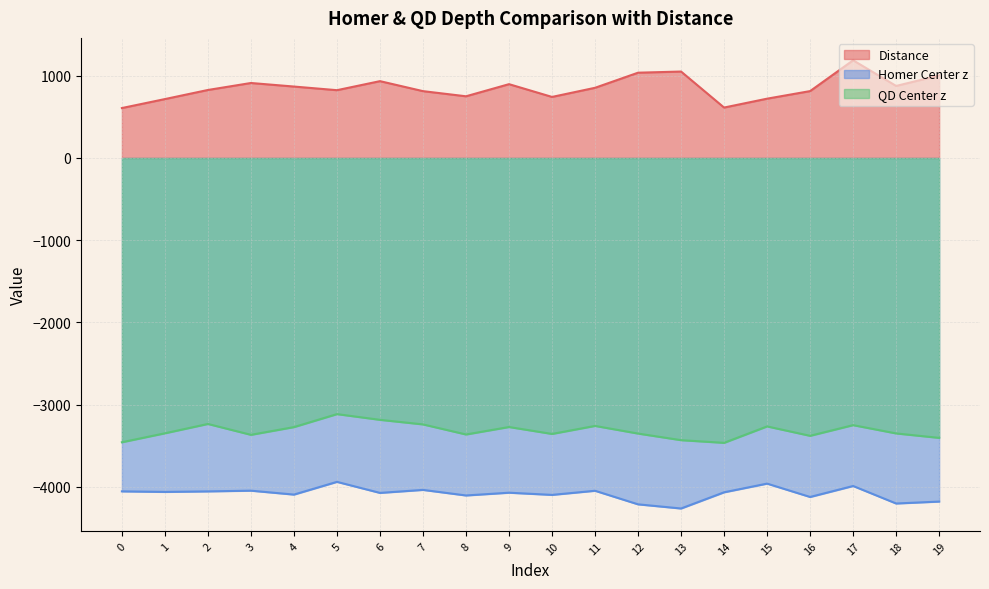

The value of Distance at 7 is 813.6. True or false?

True